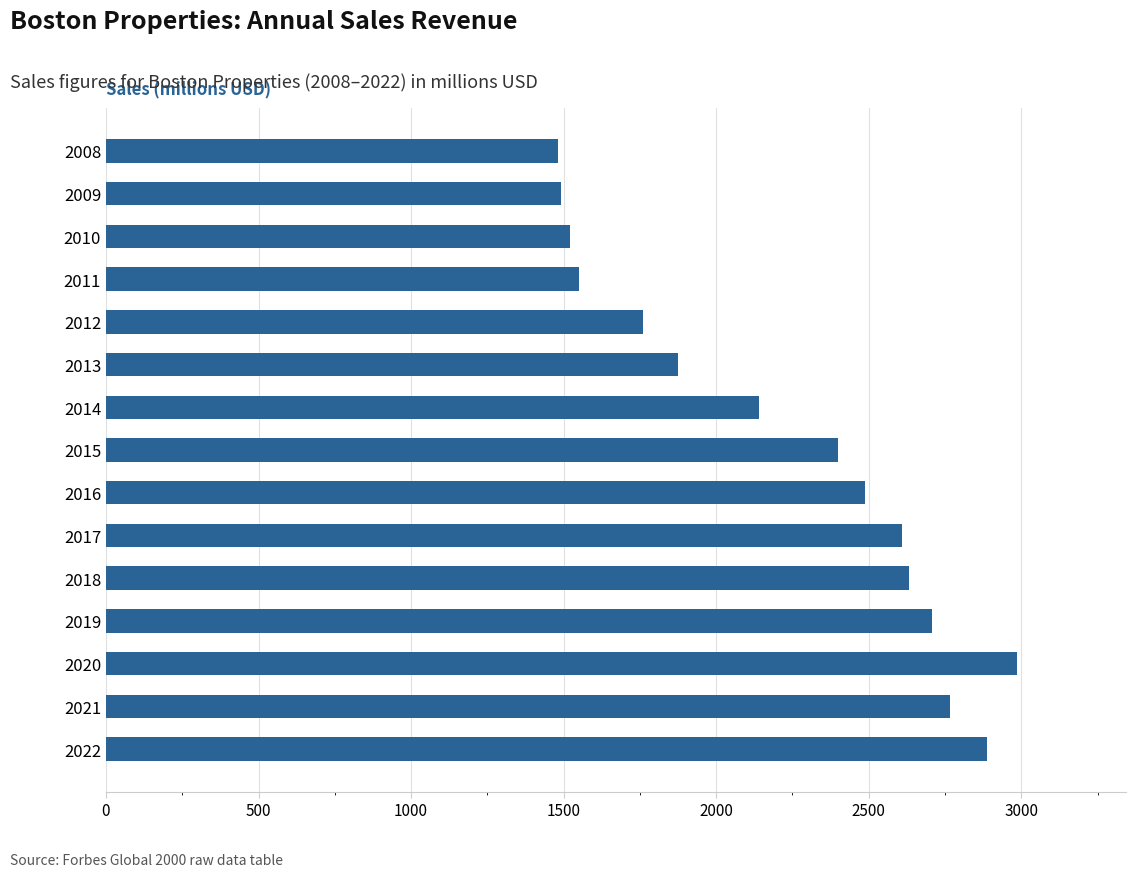

What is the minimum value shown in the chart?

1480